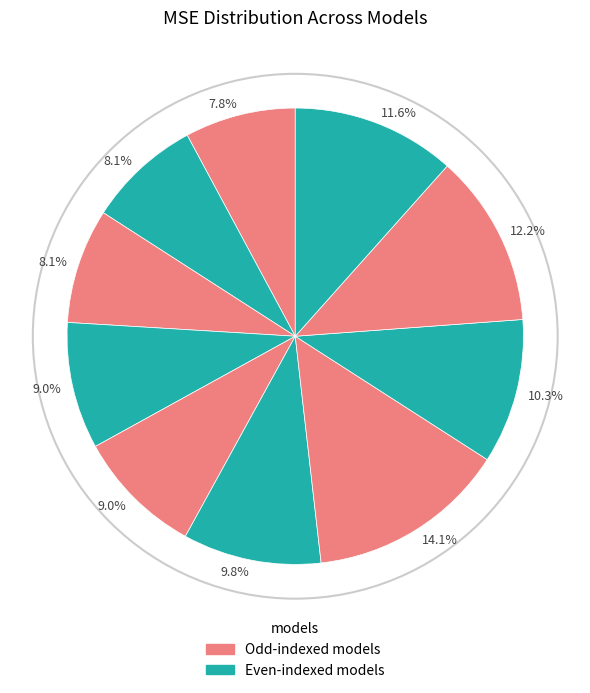

How many slices are in this pie chart?

10